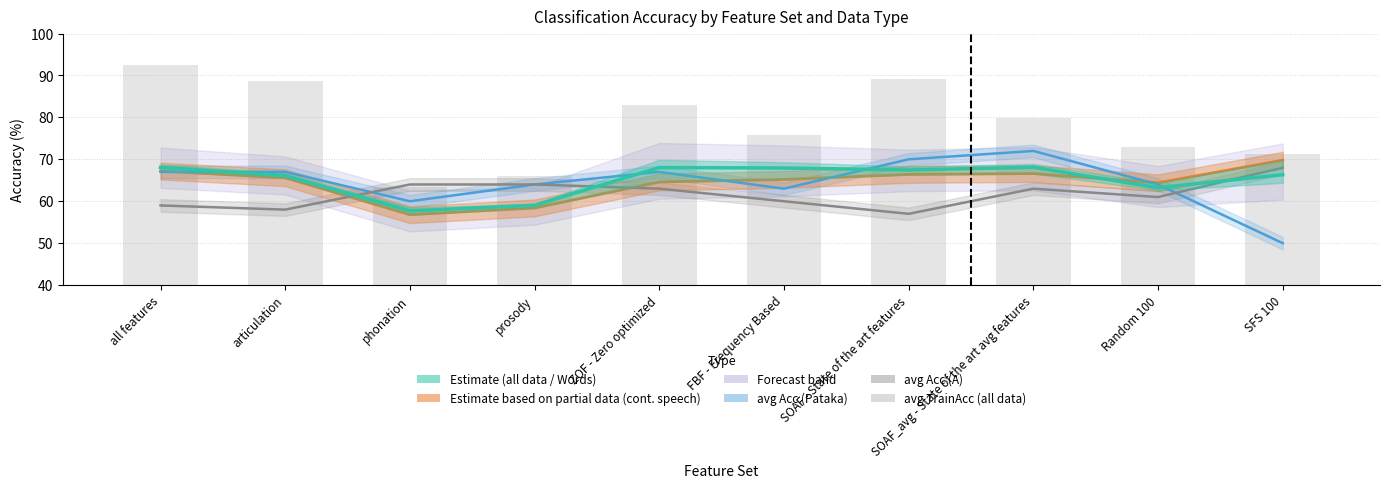

Is it true that avg TrainAcc (all data) equals 79.8 at SOAF_avg - State of the art avg features?

True